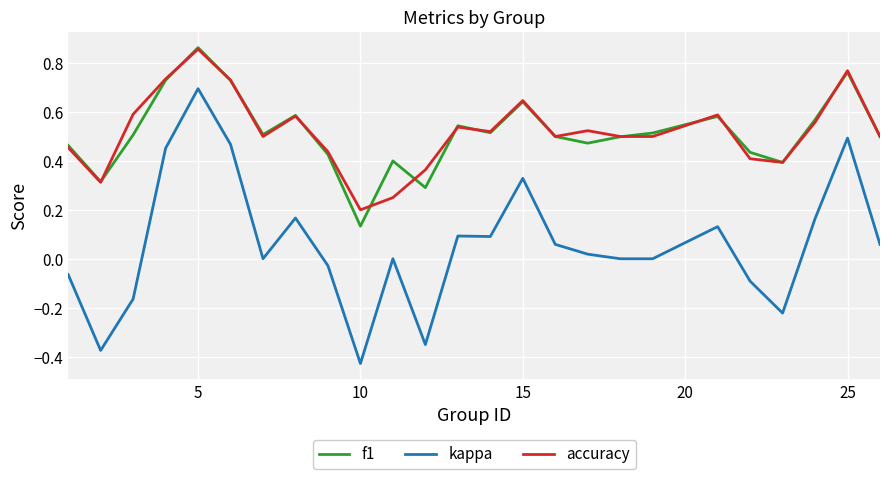

True or false: f1 and kappa intersect in this chart.

False